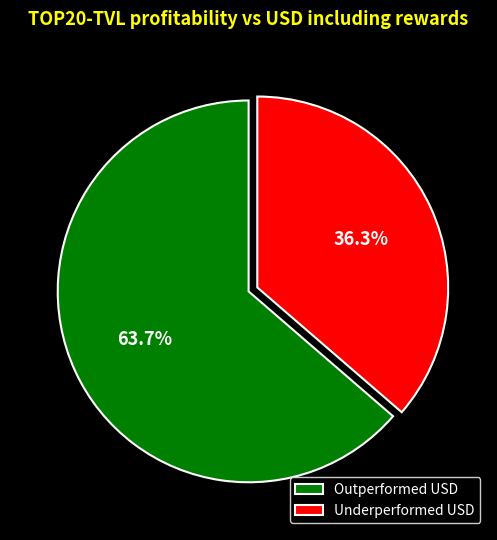

Which category has the smallest portion of the pie?

Underperformed USD